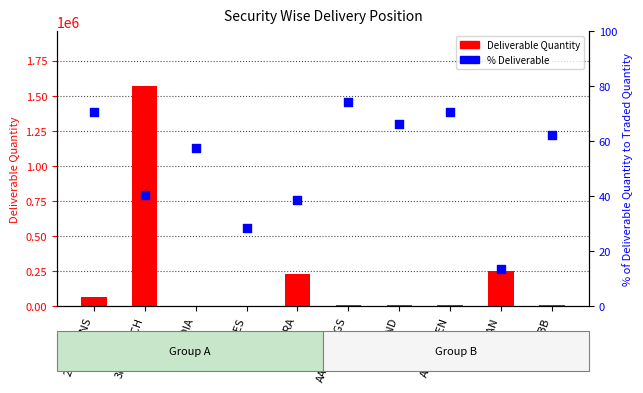

Which series has the widest spread of Y values?

Deliverable Quantity